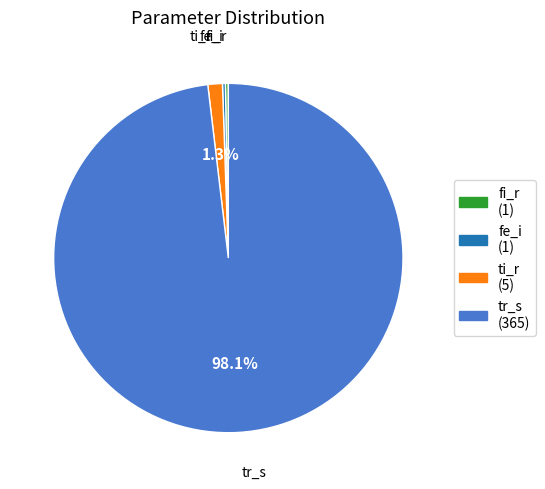

Which category has the biggest portion of the pie?

tr_s